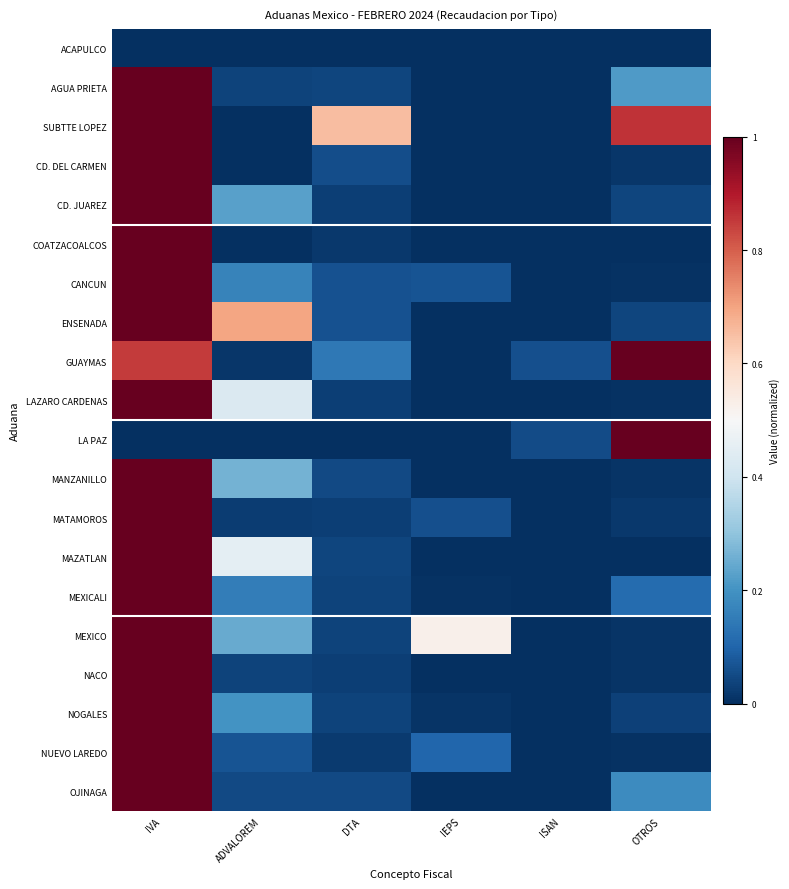

At which category does the chart reach its minimum across all series?

IVA